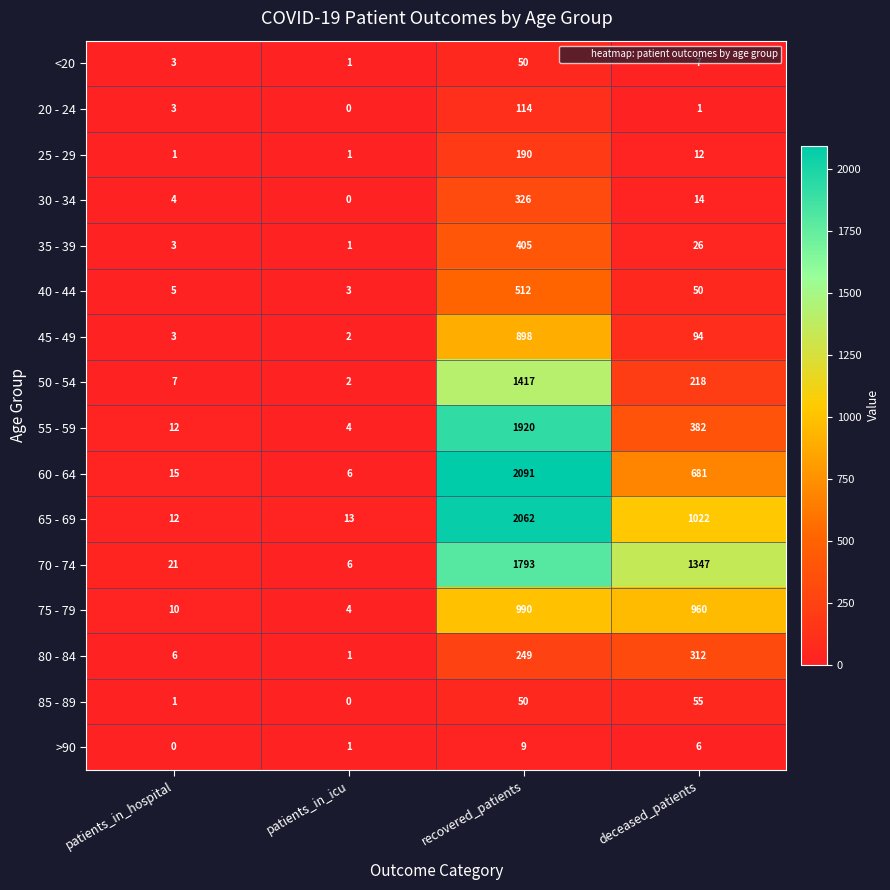

Count the number of categories in the chart.

4